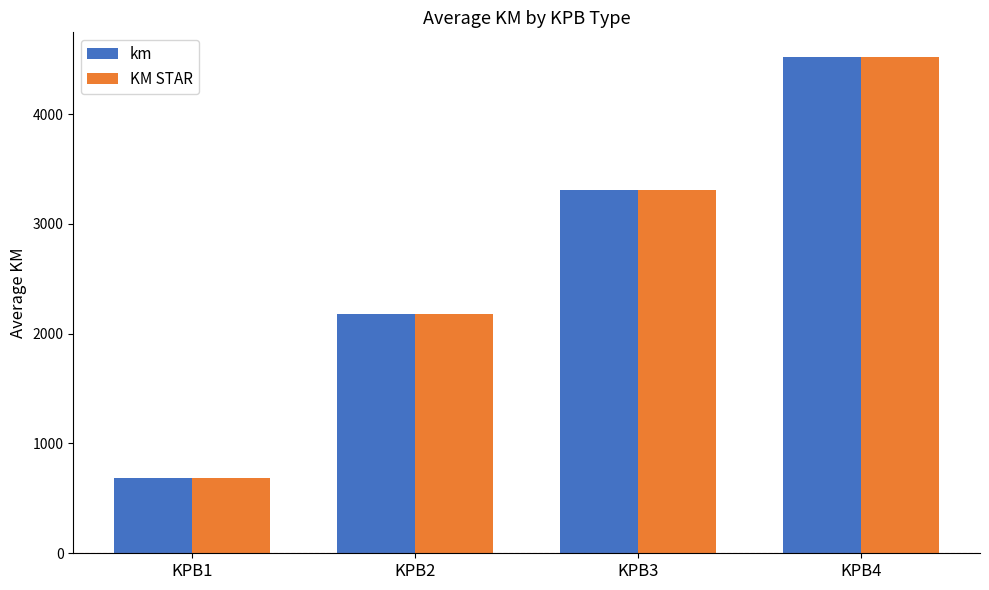

What is the value of the km bar at the 1st from the left?

684